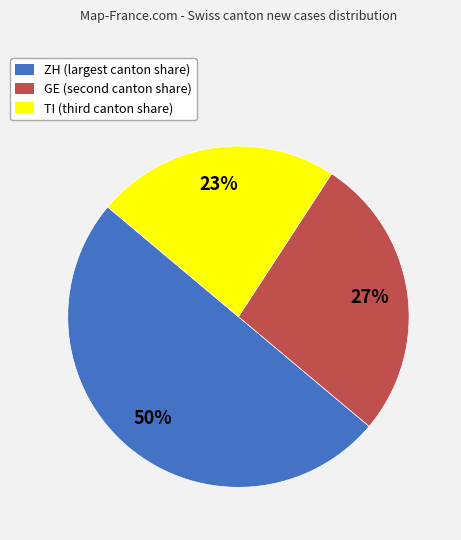

To the nearest percent, what percentage of the pie is TI?

23%